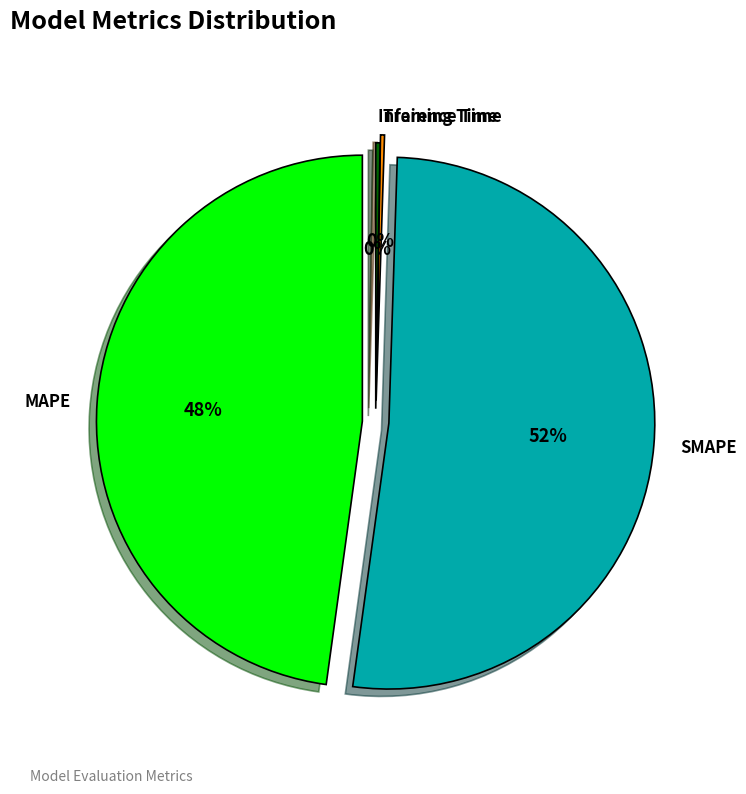

To the nearest percent, what percentage of the pie is MAPE?

48%